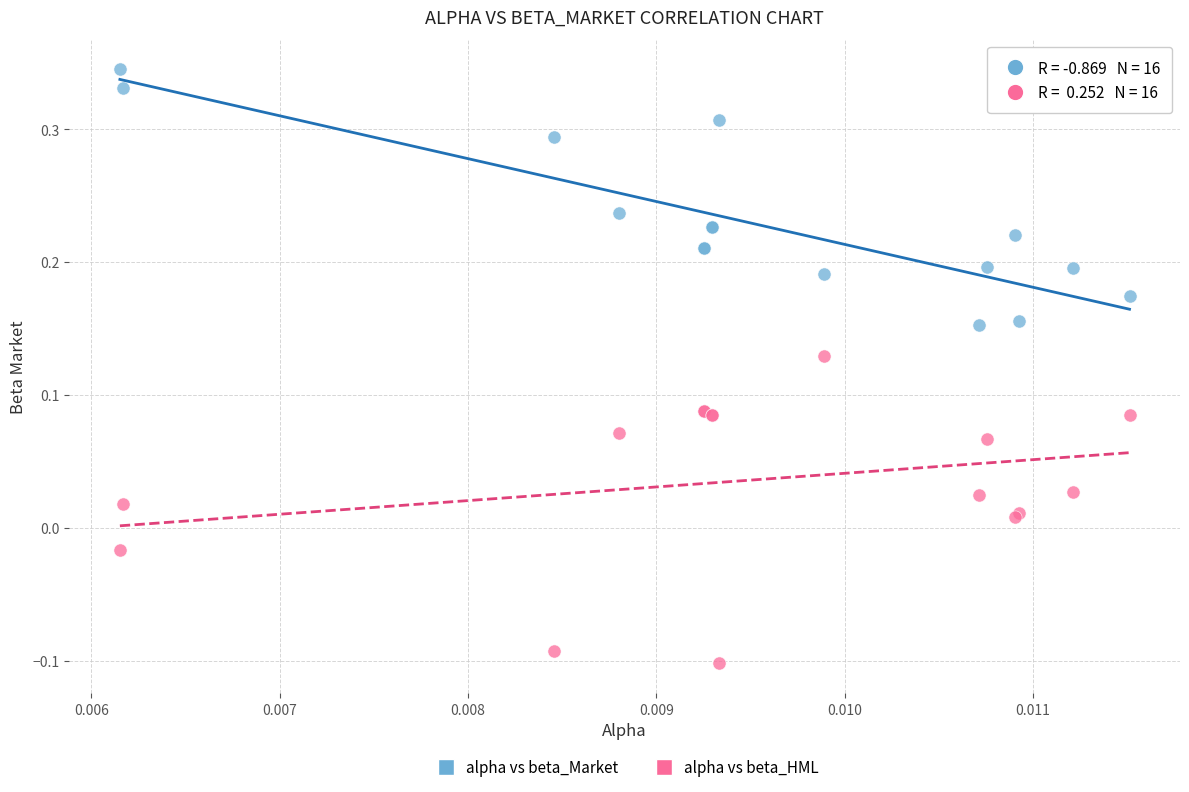

Which series reaches the minimum Y coordinate?

alpha vs beta_HML